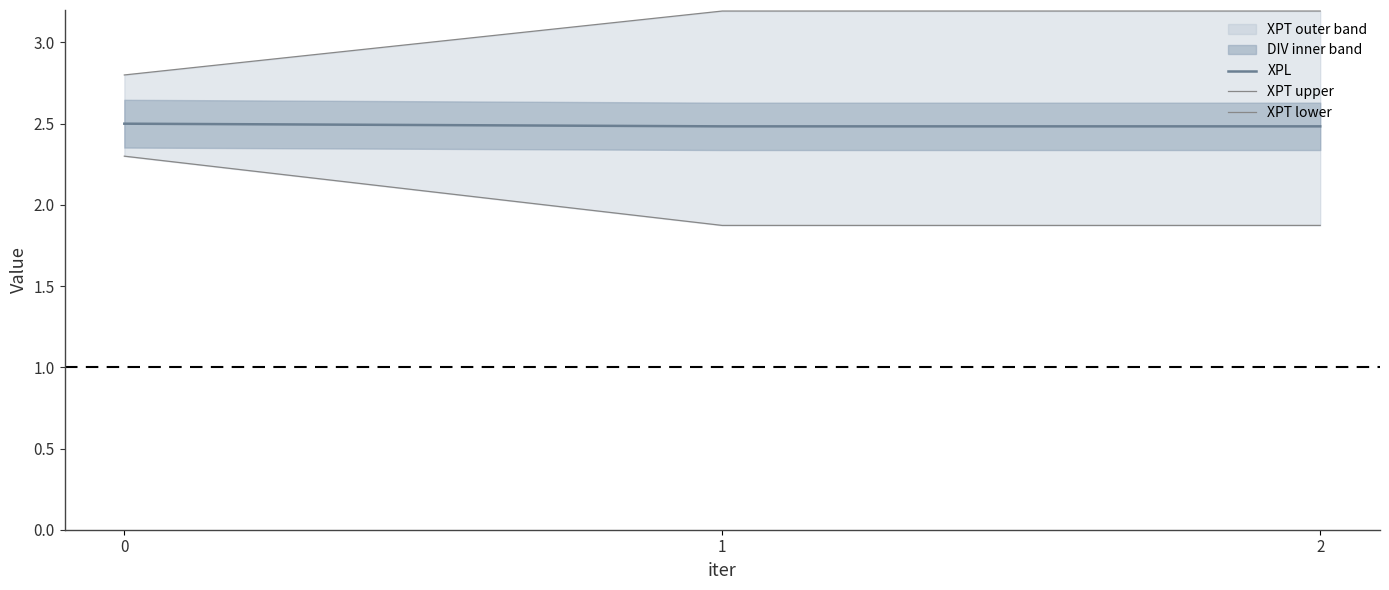

How many XPL values are between 2 and 3?

3